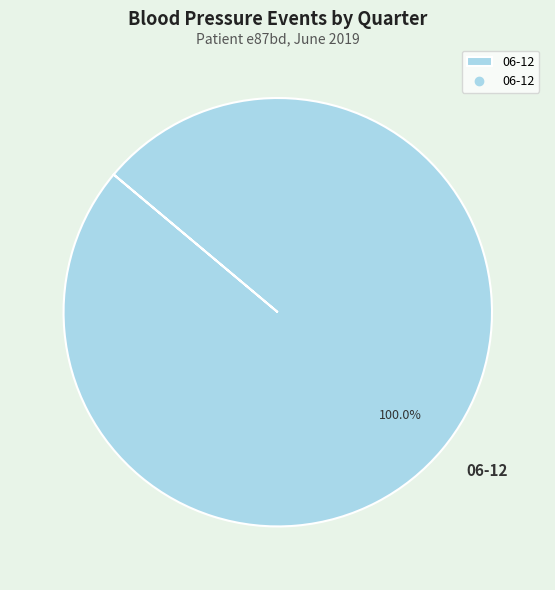

To the nearest percent, what portion does 06-12 represent?

100%